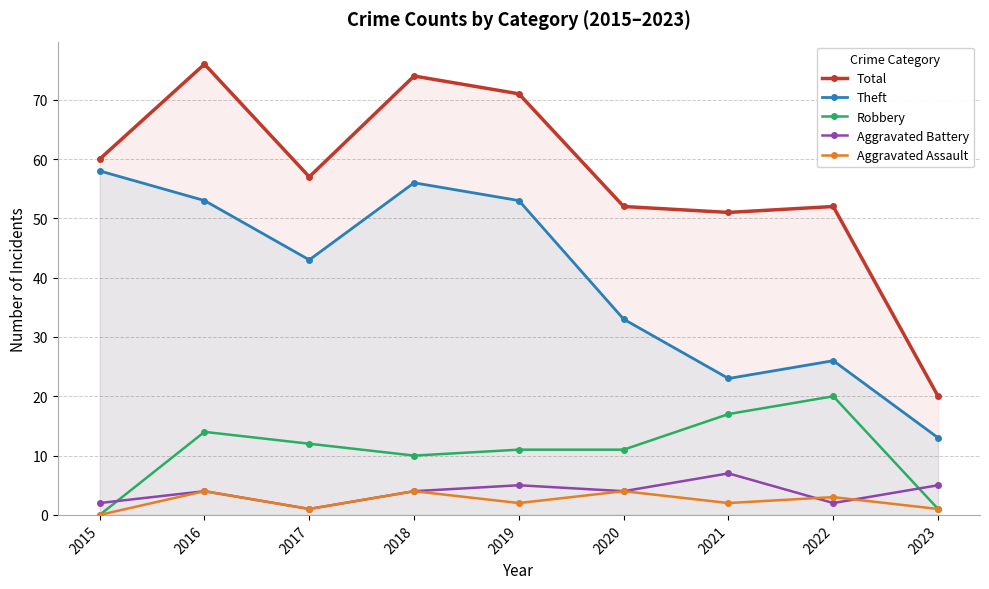

What is the value of the Theft point at the 8th from the left?

26